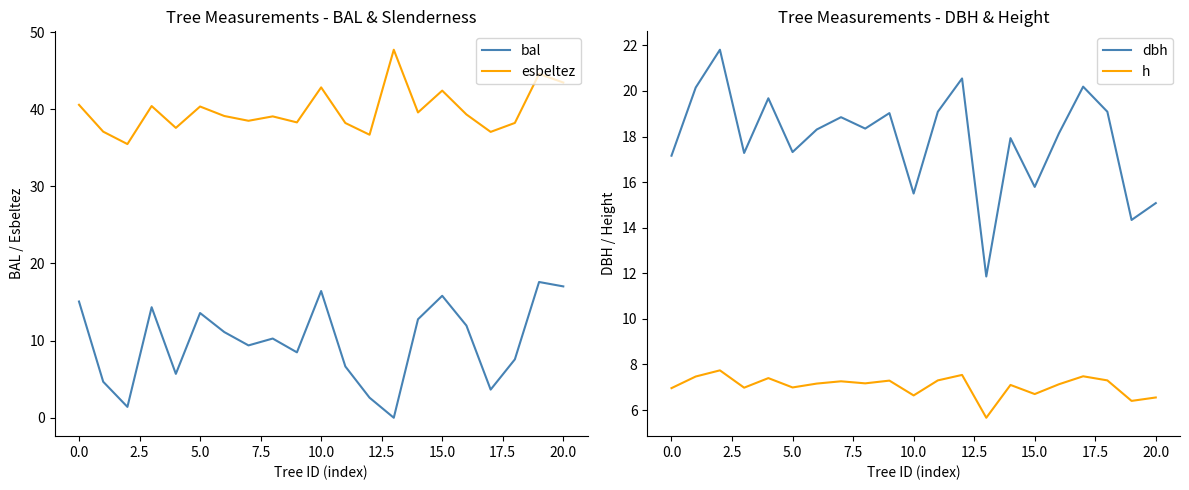

At 17, list the series in order from smallest to largest.

bal, h, dbh, esbeltez